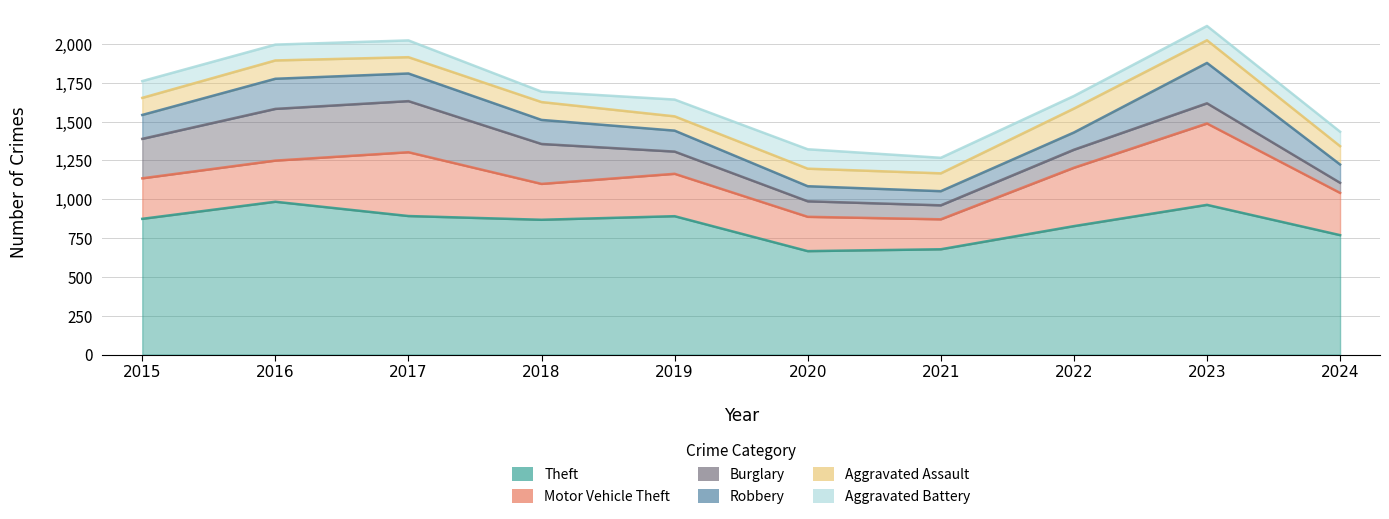

What is the difference between the highest and lowest values at 2015?

766